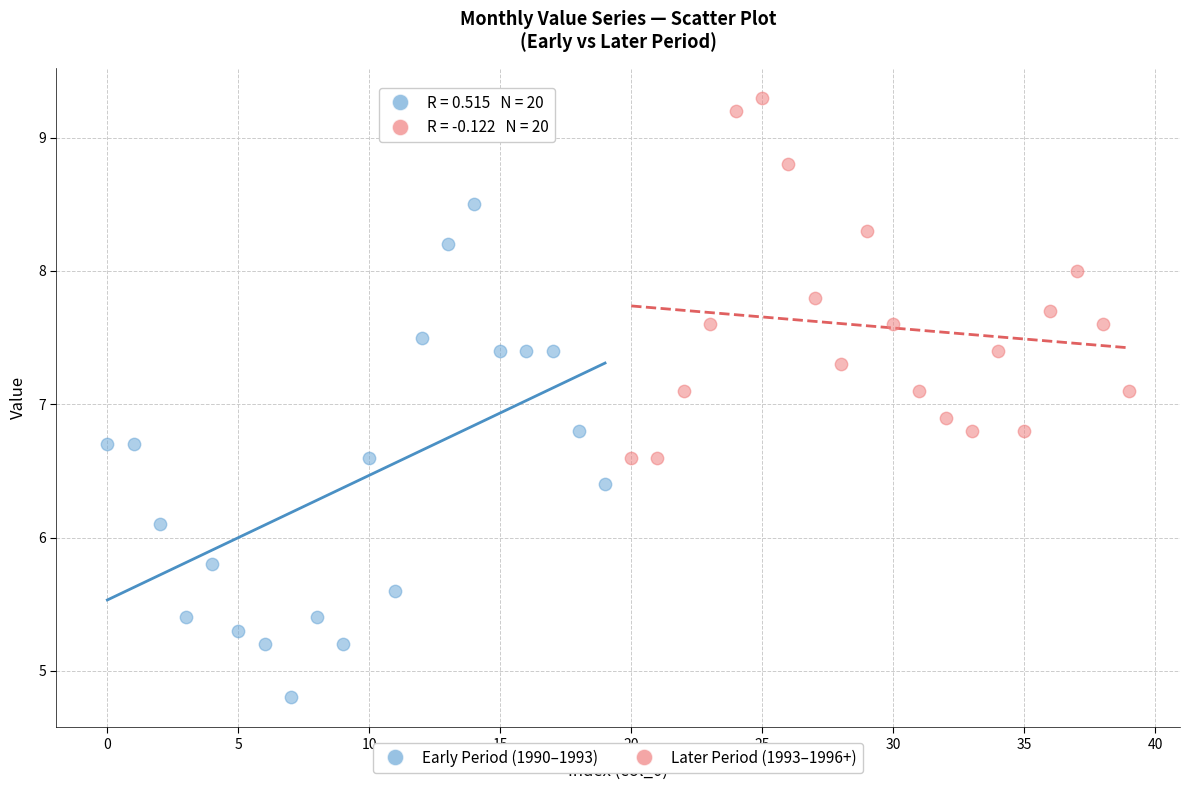

What are all the series names shown in the legend?

Early Period (1990–1993), Later Period (1993–1996+)